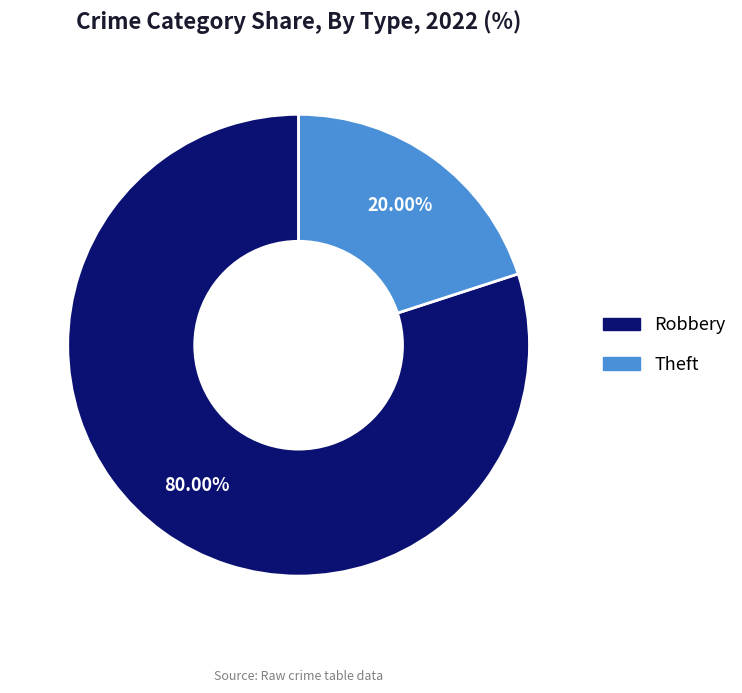

True or false: Robbery accounts for 80% of the total.

True